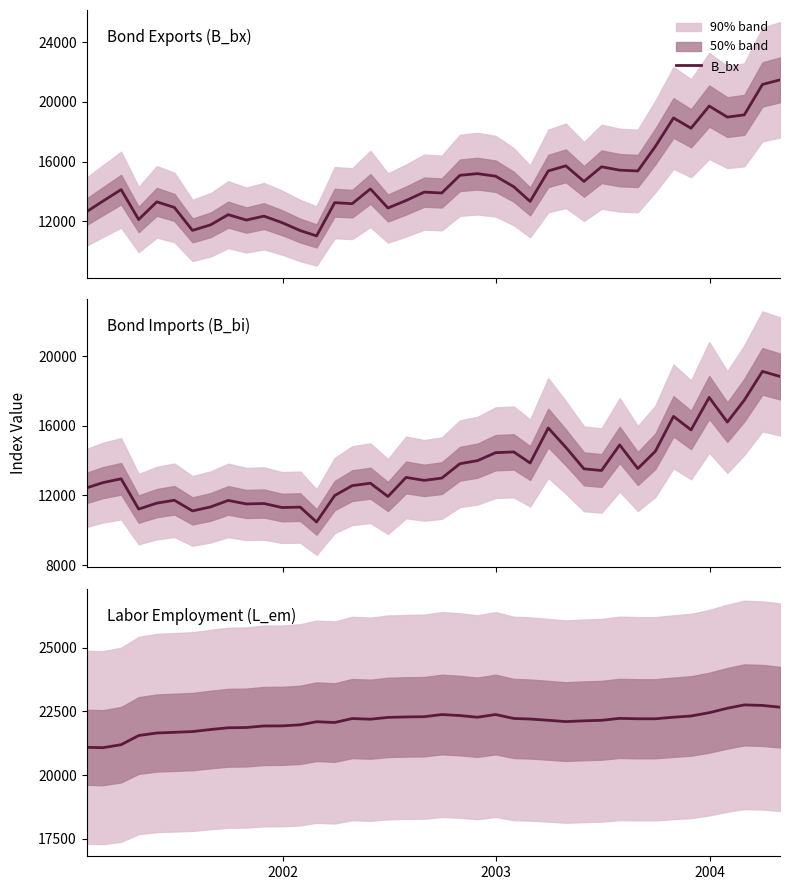

True or false: B_bx and L_em cross at least once.

False